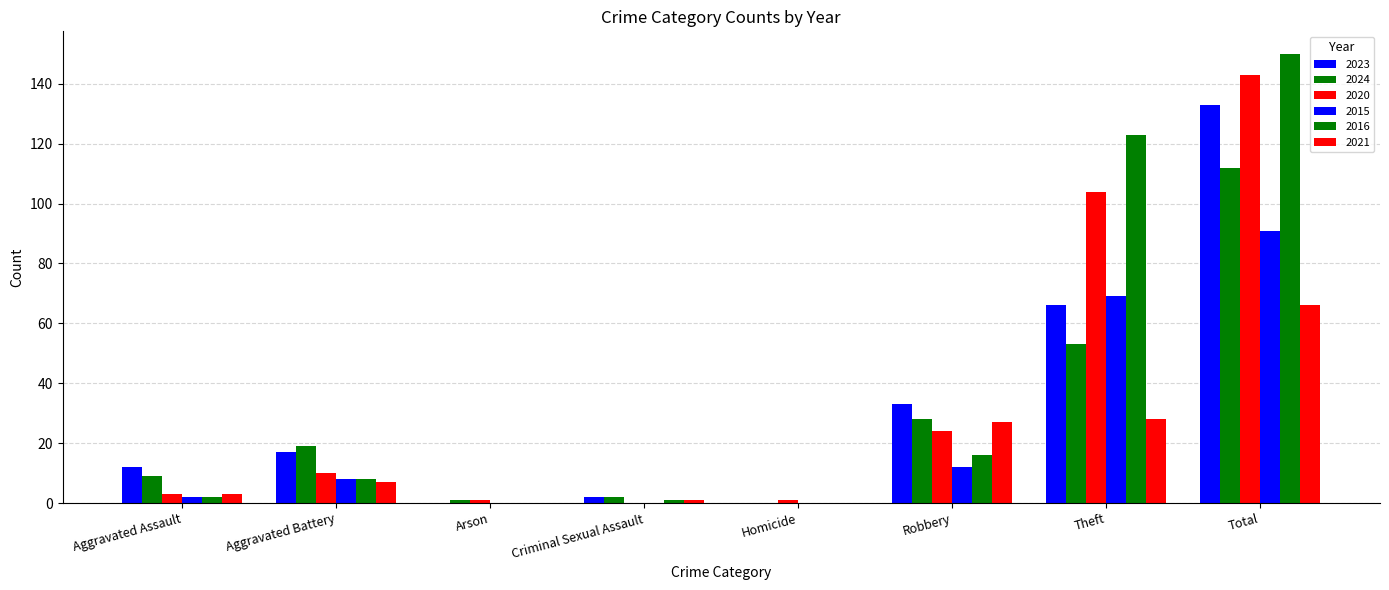

How many series are shown in this chart?

6